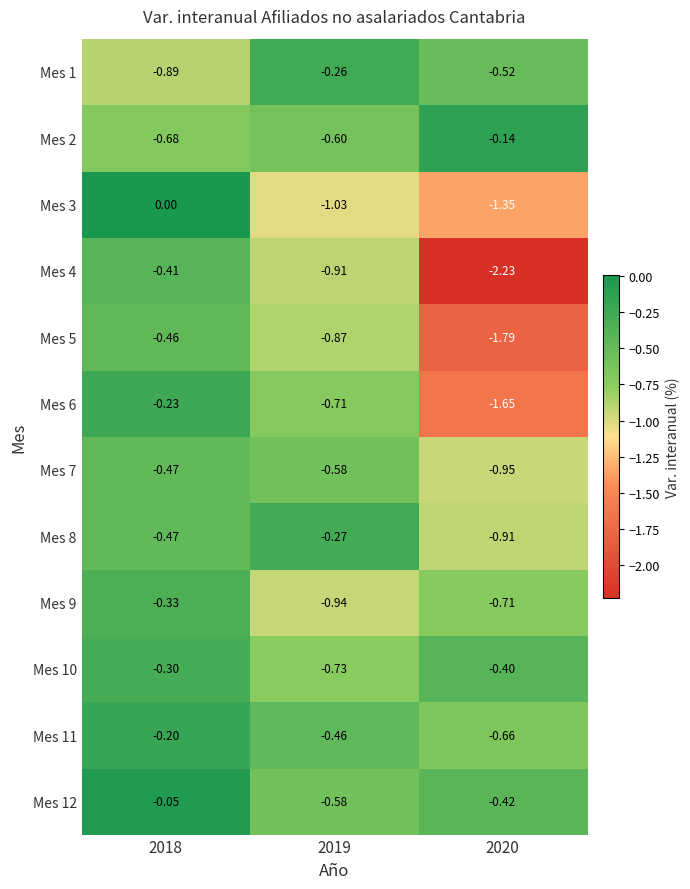

At which category is the sum across all series the highest?

2018